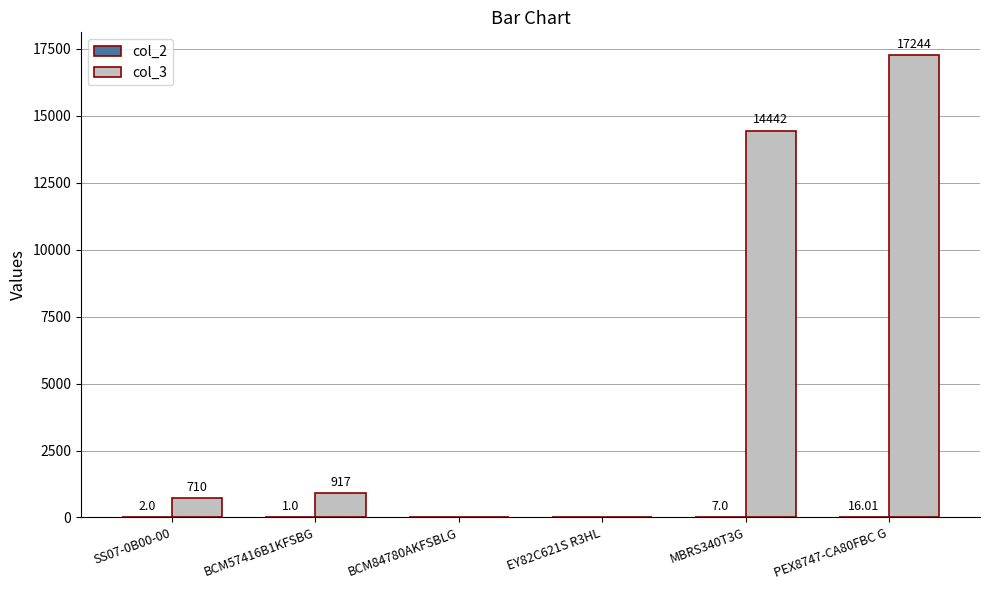

Which series has the largest total across all categories?

col_3